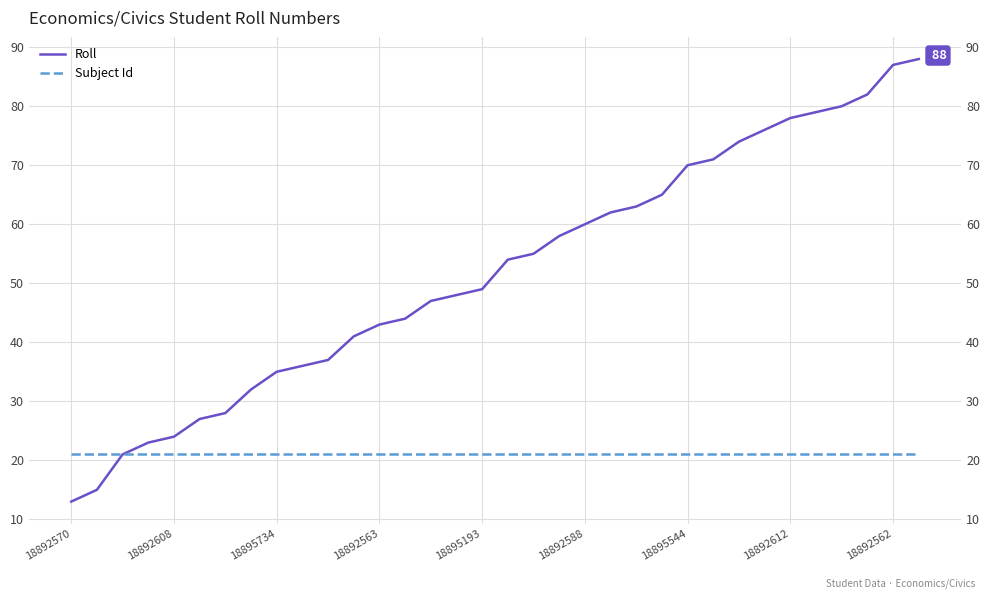

True or false: Subject Id and Roll intersect in this chart.

False